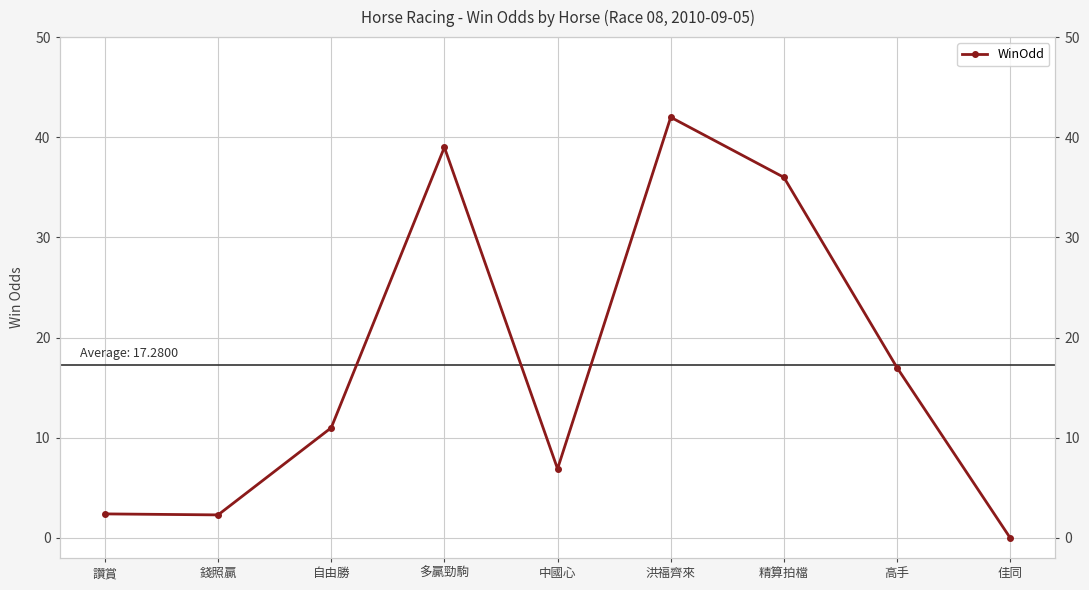

What position from the left is 錢照贏?

2